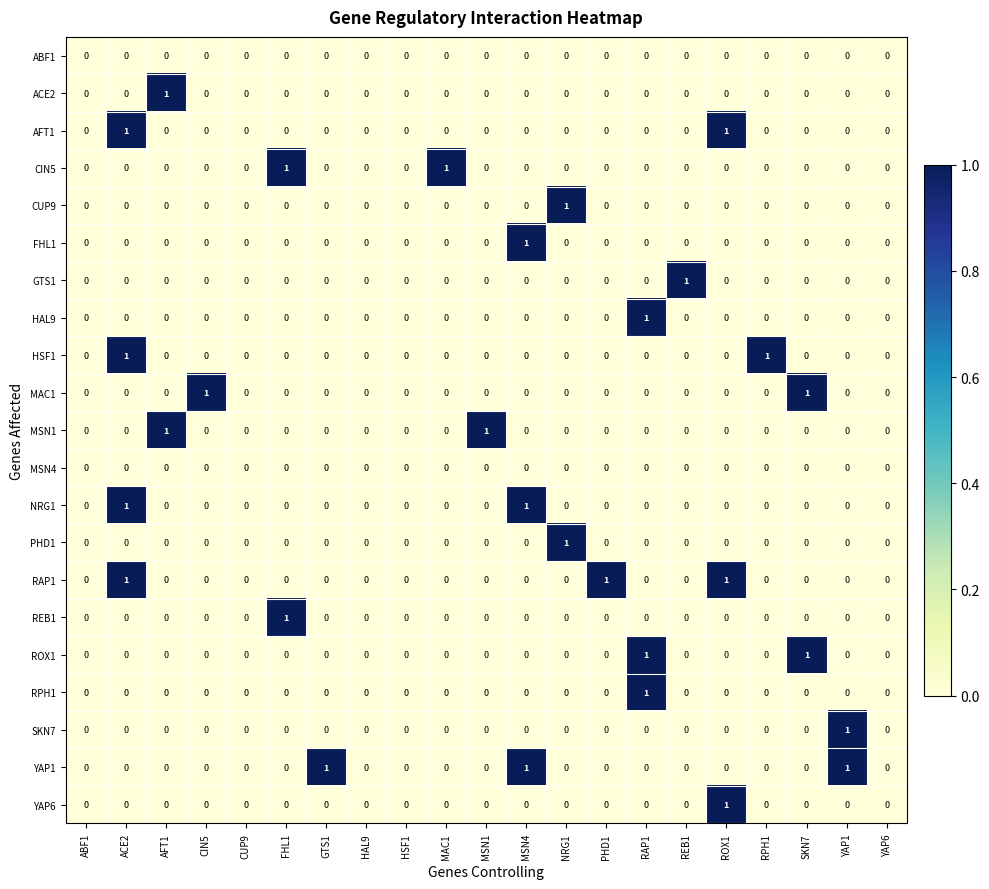

What is the greatest value displayed?

1